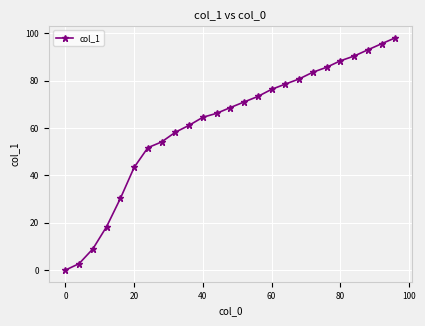

What is the average value?

61.7